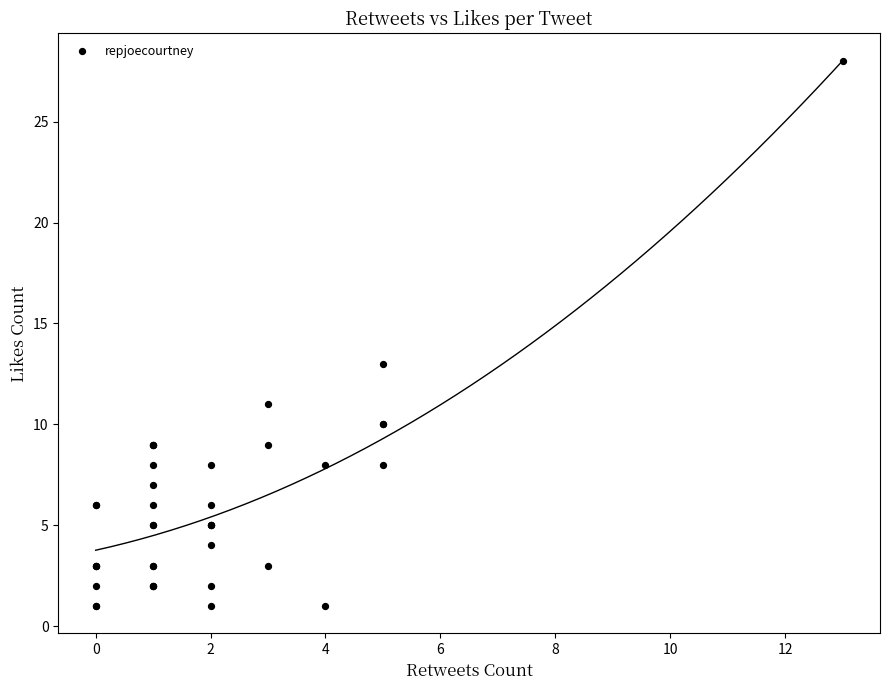

What Y value in the scatter plot is closest to 14?

13